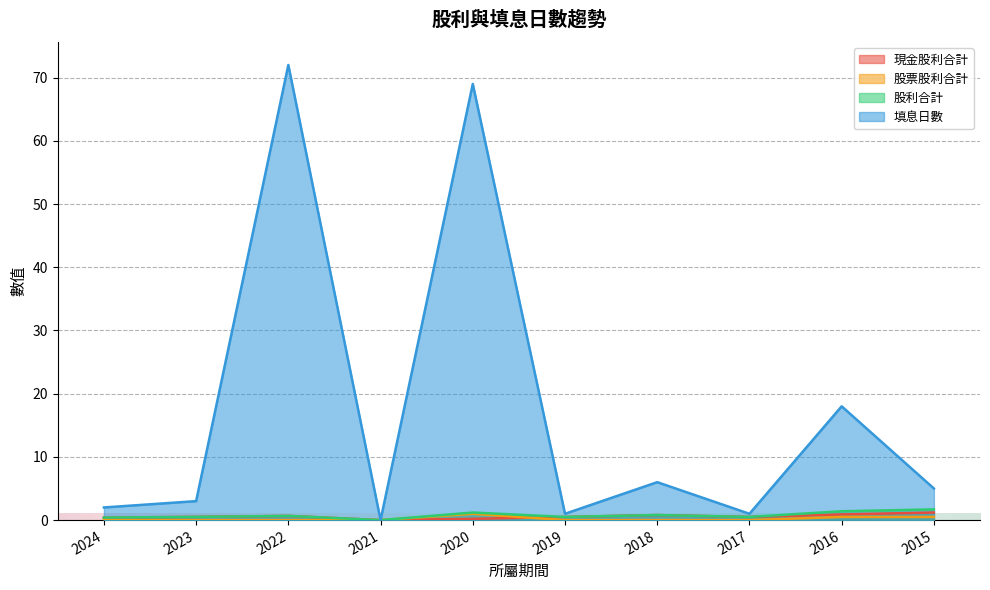

Reading right to left, transcribe all the data shown in this chart.

現金股利合計: 2015=1.2	2016=0.9	2017=0.5	2018=0.8	2019=0.5	2020=0.2	2021=0.0	2022=0.7	2023=0.5	2024=0.4
股票股利合計: 2015=0.5	2016=0.5	2017=0.0	2018=0.0	2019=0.0	2020=1.0	2021=0.0	2022=0.0	2023=0.0	2024=0.0
股利合計: 2015=1.7	2016=1.4	2017=0.5	2018=0.8	2019=0.5	2020=1.2	2021=0.0	2022=0.7	2023=0.5	2024=0.4
填息日數: 2015=5.0	2016=18.0	2017=1.0	2018=6.0	2019=1.0	2020=69.0	2021=0.0	2022=72.0	2023=3.0	2024=2.0